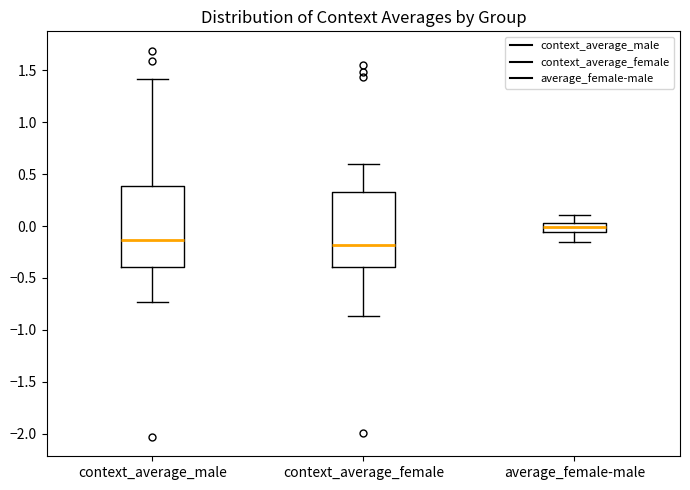

Reading left to right, transcribe this box plot: for each box, give where its median line is, the range the box spans, and where its two whiskers end, as read against the y-axis. The values are not printed on the chart, so give them approximately, as read against the axis.

context_average_male: median -0.15, box -0.40 to 0.40, whiskers -0.75 to 1.40
context_average_female: median -0.20, box -0.40 to 0.35, whiskers -0.85 to 0.60
average_female-male: median 0.00, box -0.05 to 0.05, whiskers -0.15 to 0.10